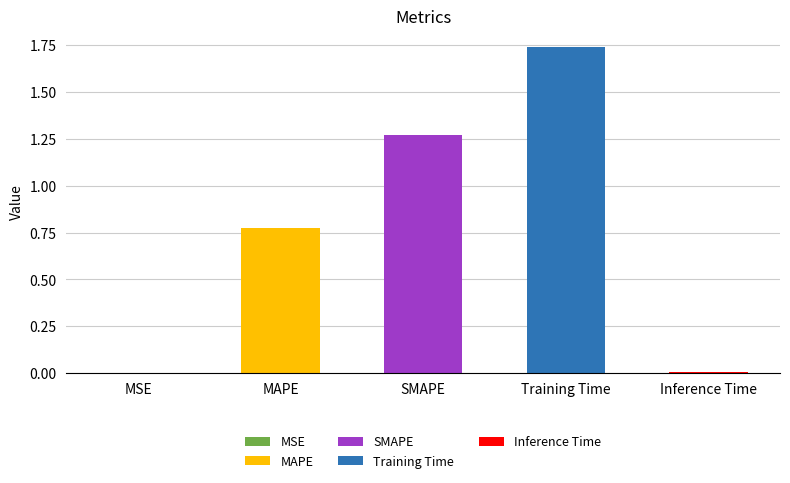

List the labels in order of value, smallest first.

MSE, Inference Time, MAPE, SMAPE, Training Time